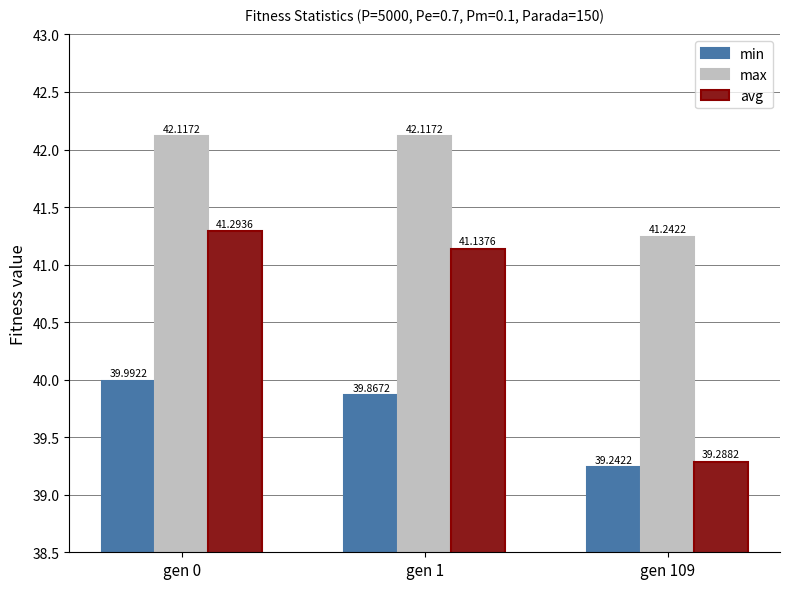

Between gen 0 and gen 109, which series saw the biggest shift?

avg